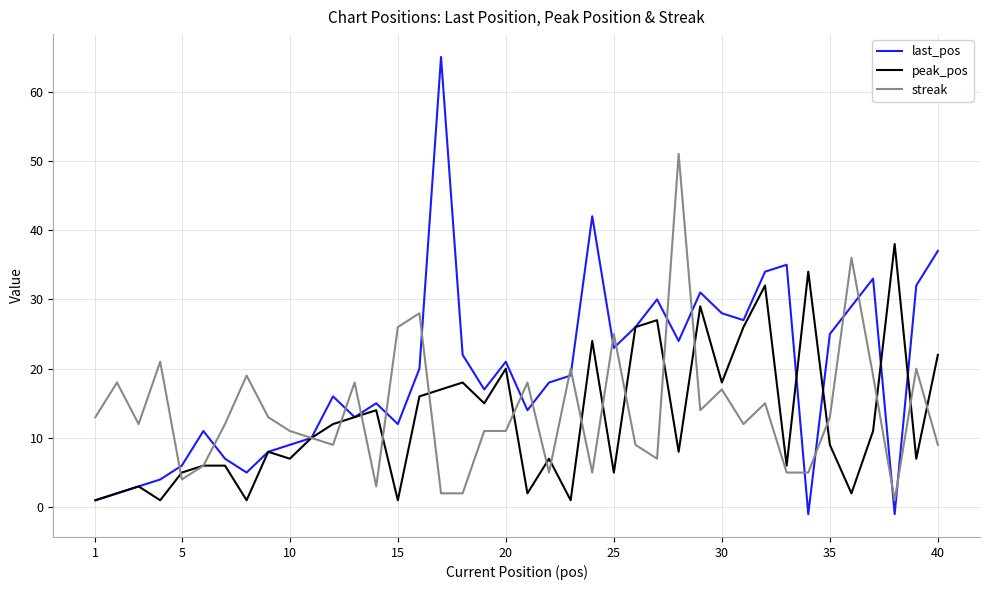

Rank the series by their maximum value, from lowest to highest.

peak_pos, streak, last_pos